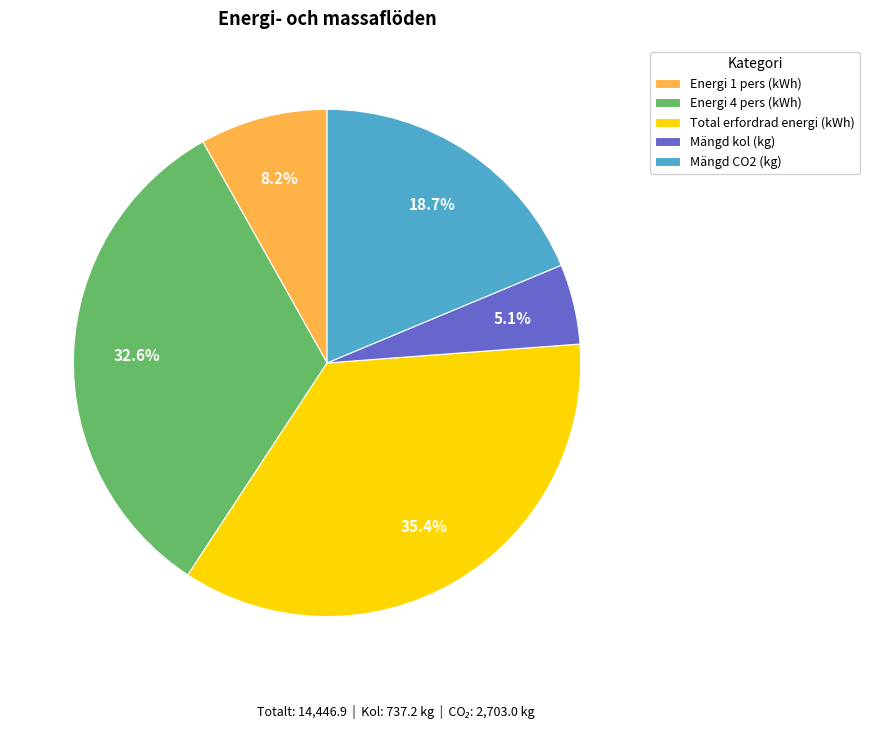

True or false: Total erfordrad energi (kWh) accounts for 35% of the total.

True